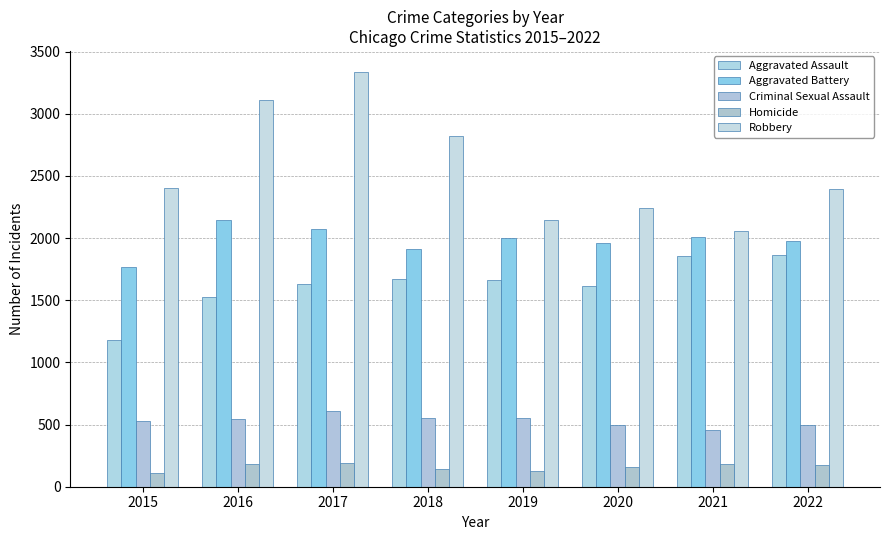

Rank the series at 2021 from highest to lowest value.

Robbery, Aggravated Battery, Aggravated Assault, Criminal Sexual Assault, Homicide